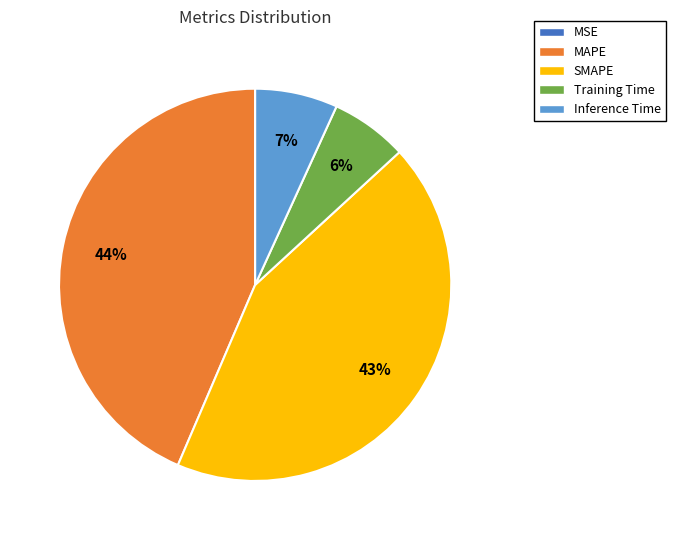

To the nearest percent, what portion does MAPE represent?

44%